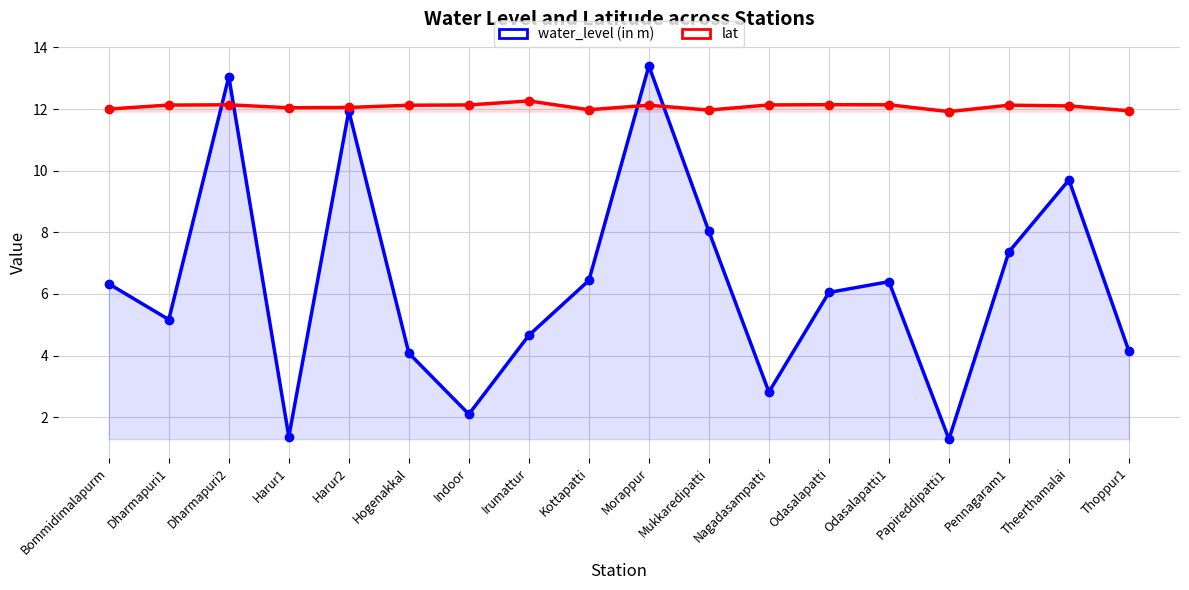

Is it true that lat equals 4.6 at Harur2?

False